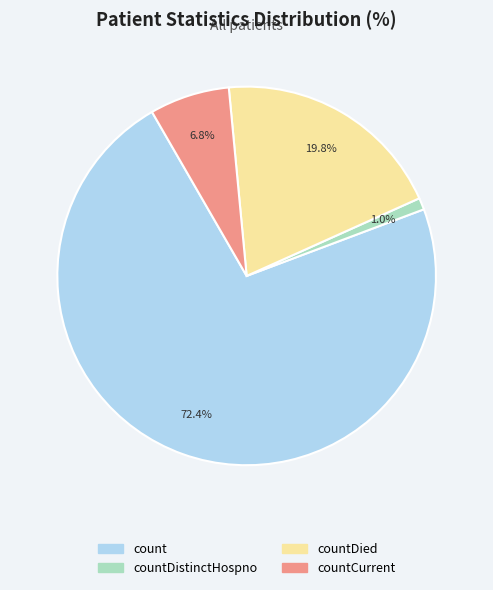

True or false: countCurrent accounts for 7% of the total.

True